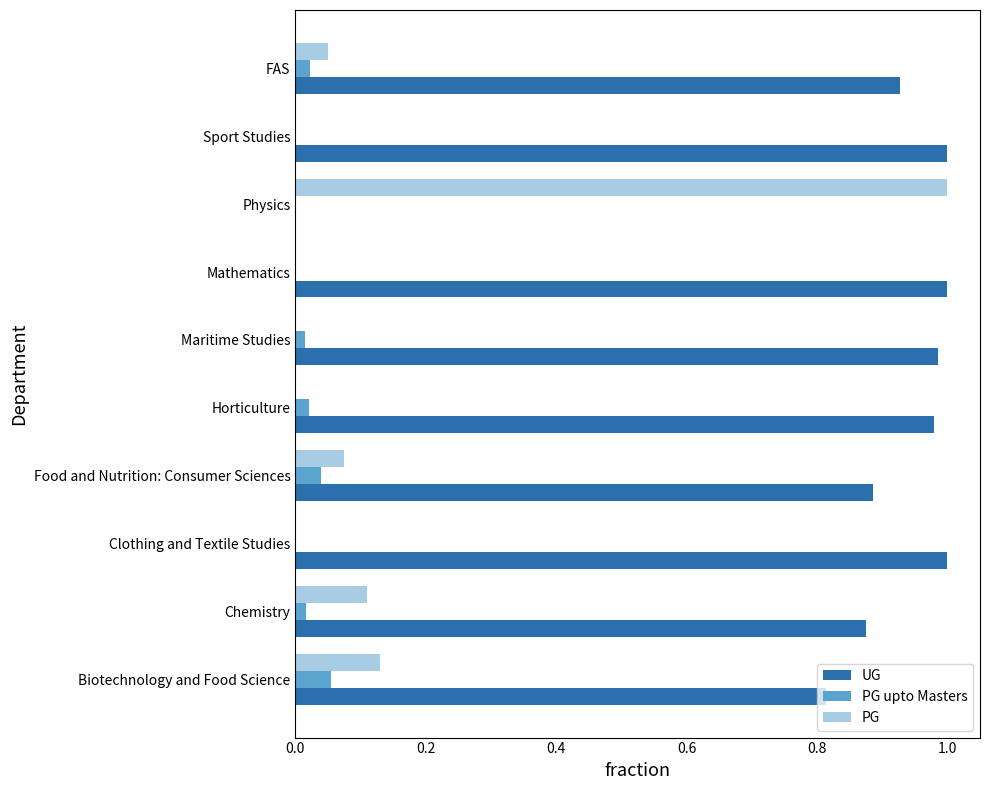

How many data points does each series have?

10